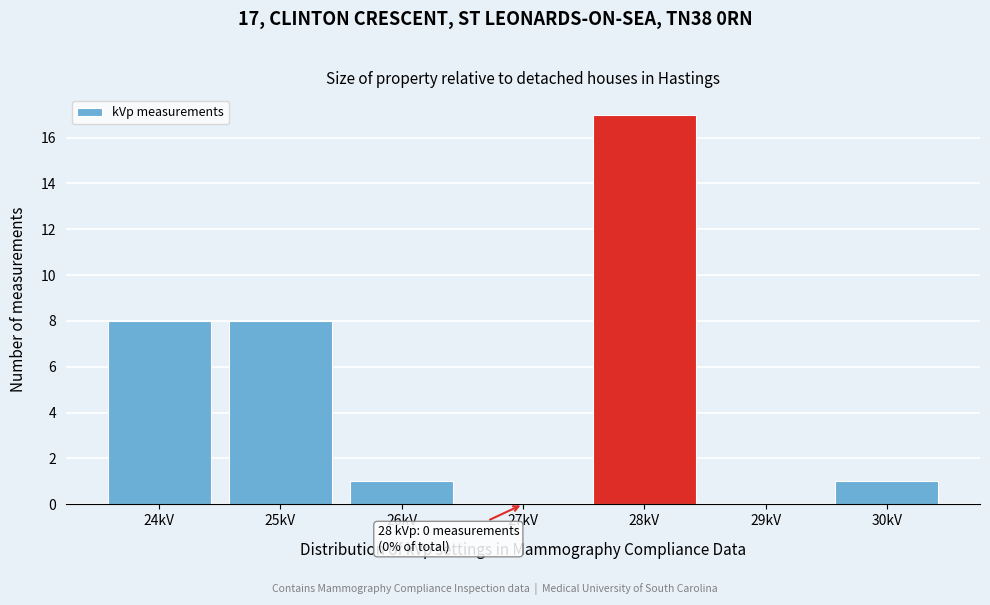

Reading left to right, list all the values displayed in this chart.

24kV=8	25kV=8	26kV=1	27kV=0	28kV=17	29kV=0	30kV=1